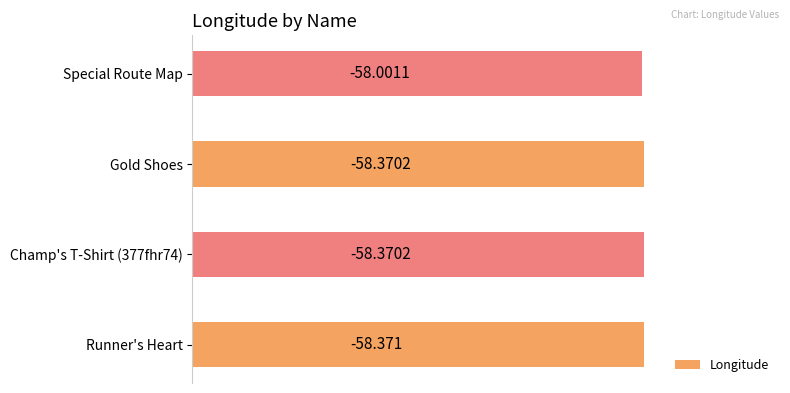

Does the chart contain any negative values?

No